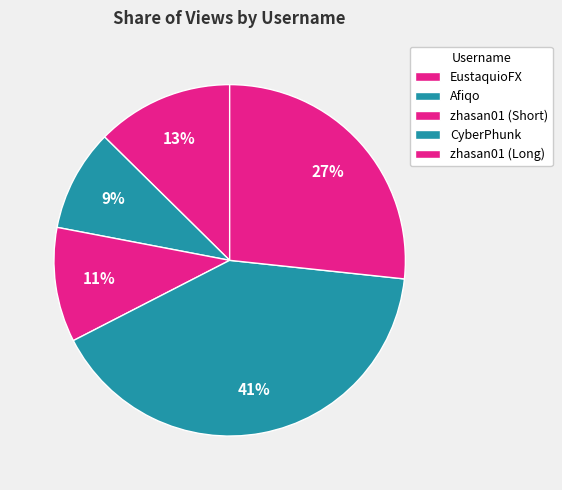

To the nearest percent, what percentage of the pie is zhasan01 (Short)?

11%